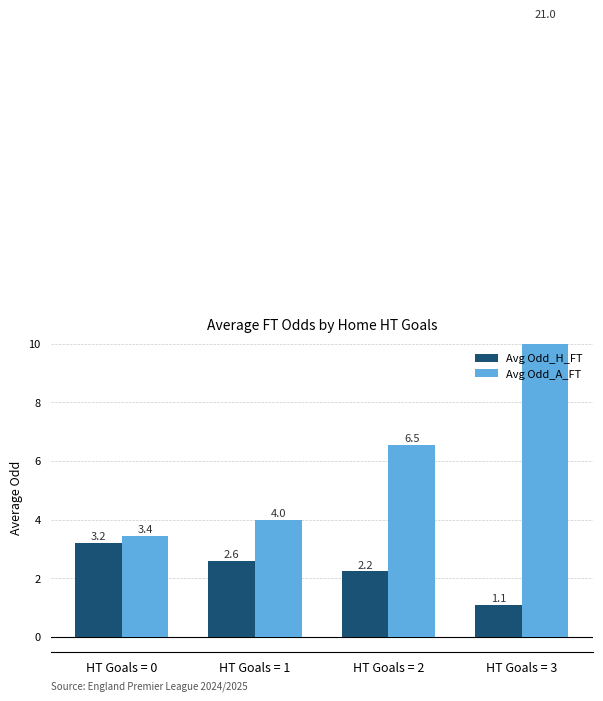

What is the difference between the maximum and second lowest values in the Avg Odd_H_FT series?

1.0